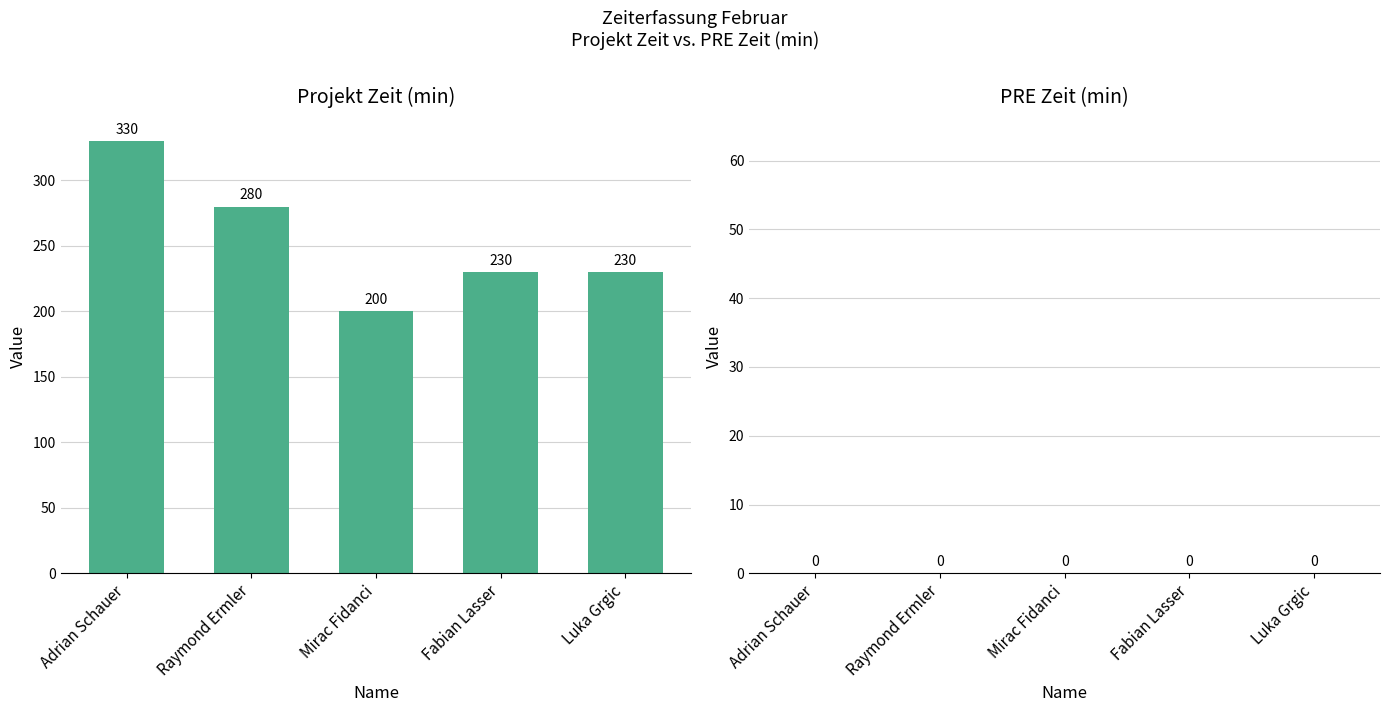

Between Raymond Ermler and Luka Grgic, which is larger?

Raymond Ermler